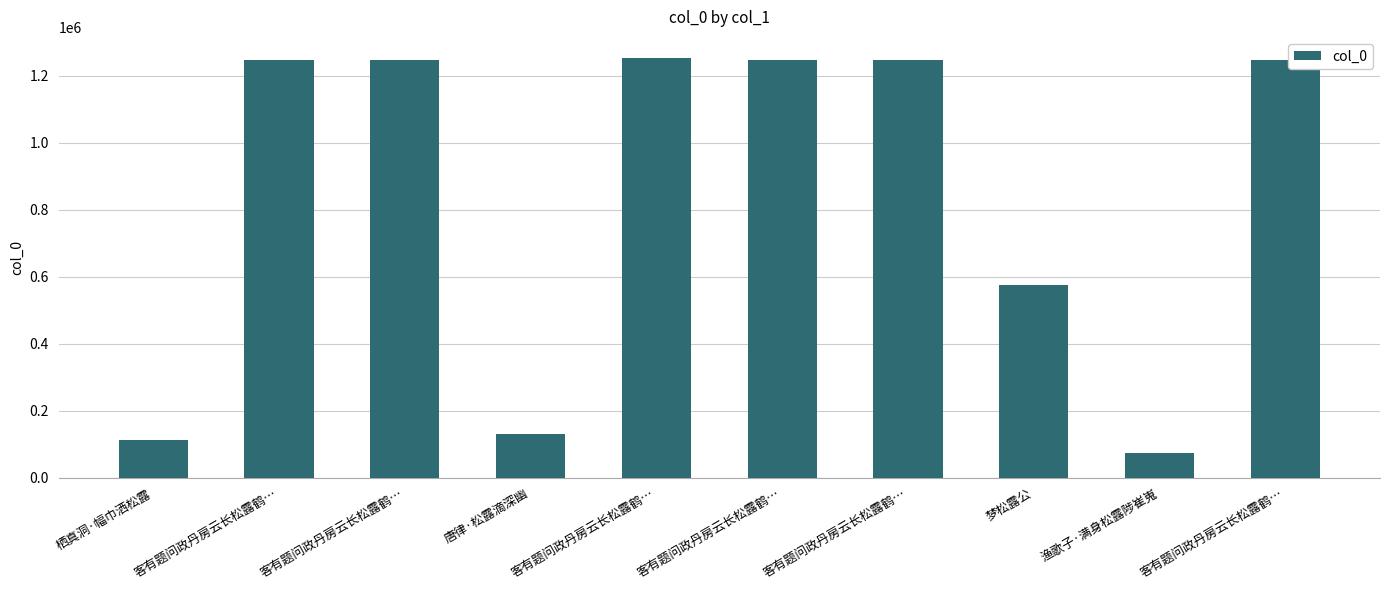

Rank the categories by value from lowest to highest.

渔歌子·满身松露陟崔嵬, 栖真洞·幅巾洒松露, 唐律·松露滴深幽, 梦松露公, 客有题问政丹房云长松露鹤…, 客有题问政丹房云长松露鹤…, 客有题问政丹房云长松露鹤…, 客有题问政丹房云长松露鹤…, 客有题问政丹房云长松露鹤…, 客有题问政丹房云长松露鹤…